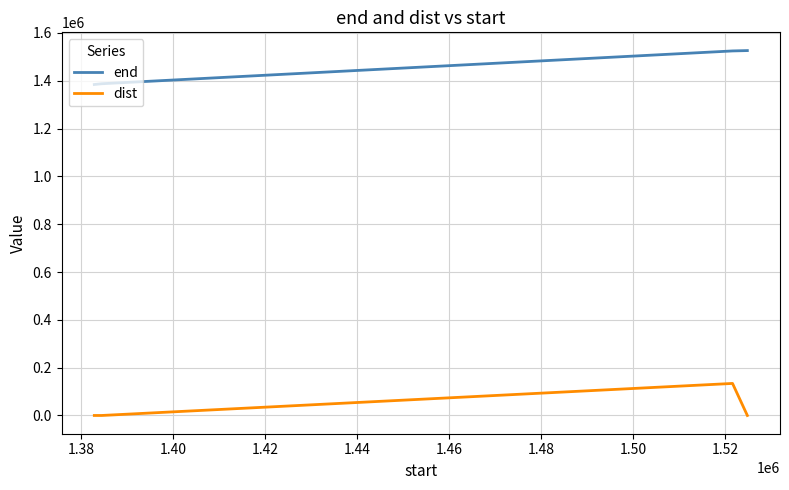

Rank the series by their maximum value, from lowest to highest.

dist, end